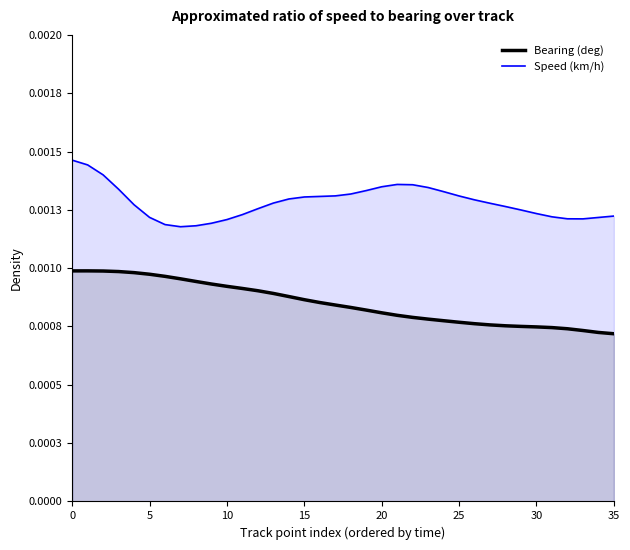

Does the chart have visible grid lines?

No